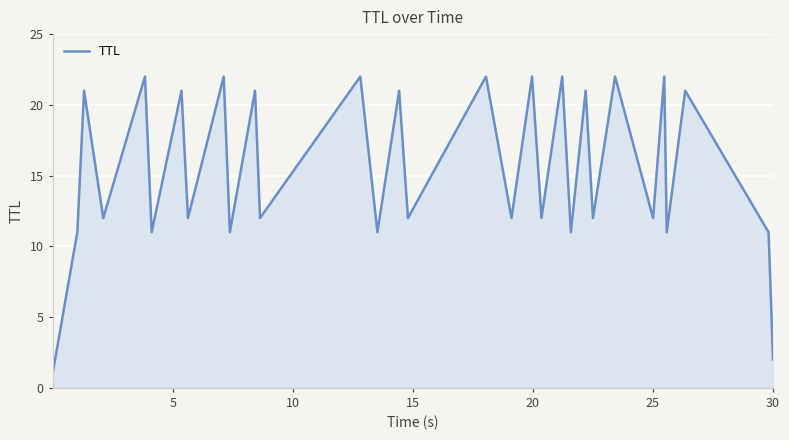

What is the maximum value shown in the chart?

22